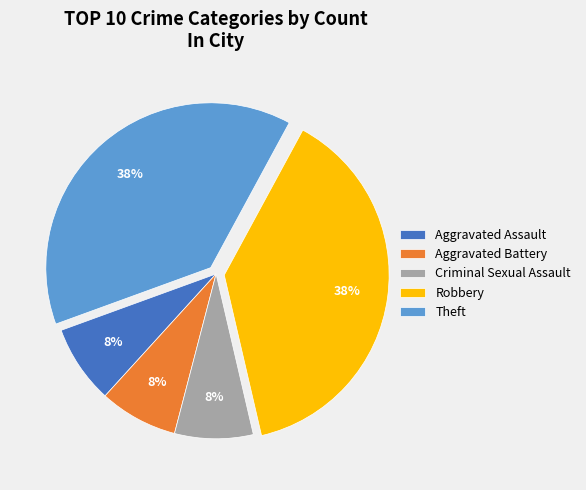

Between Aggravated Battery and Theft, which is larger?

Theft